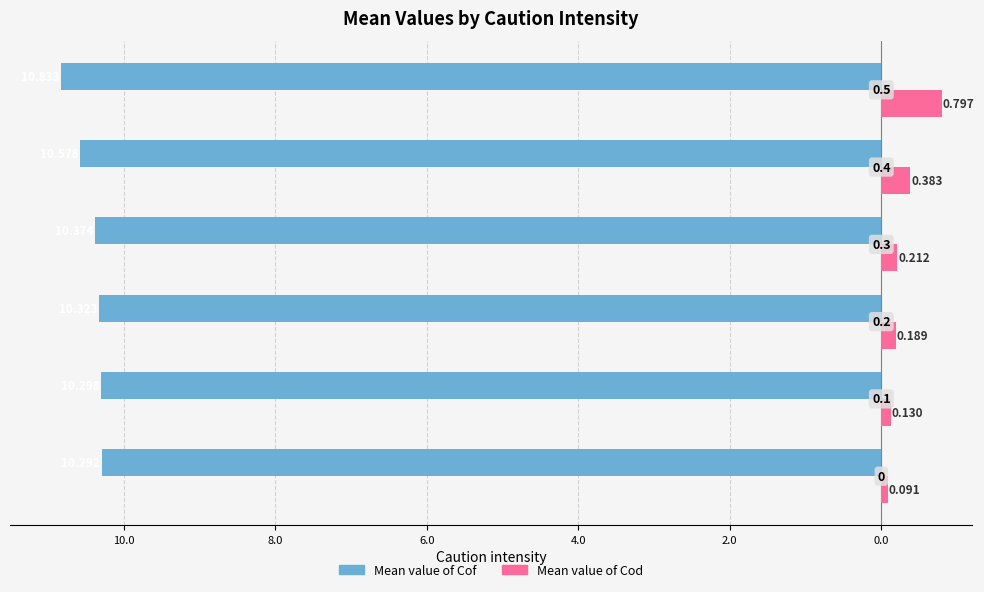

What is the sum of all Mean value of Cod values?

1.8